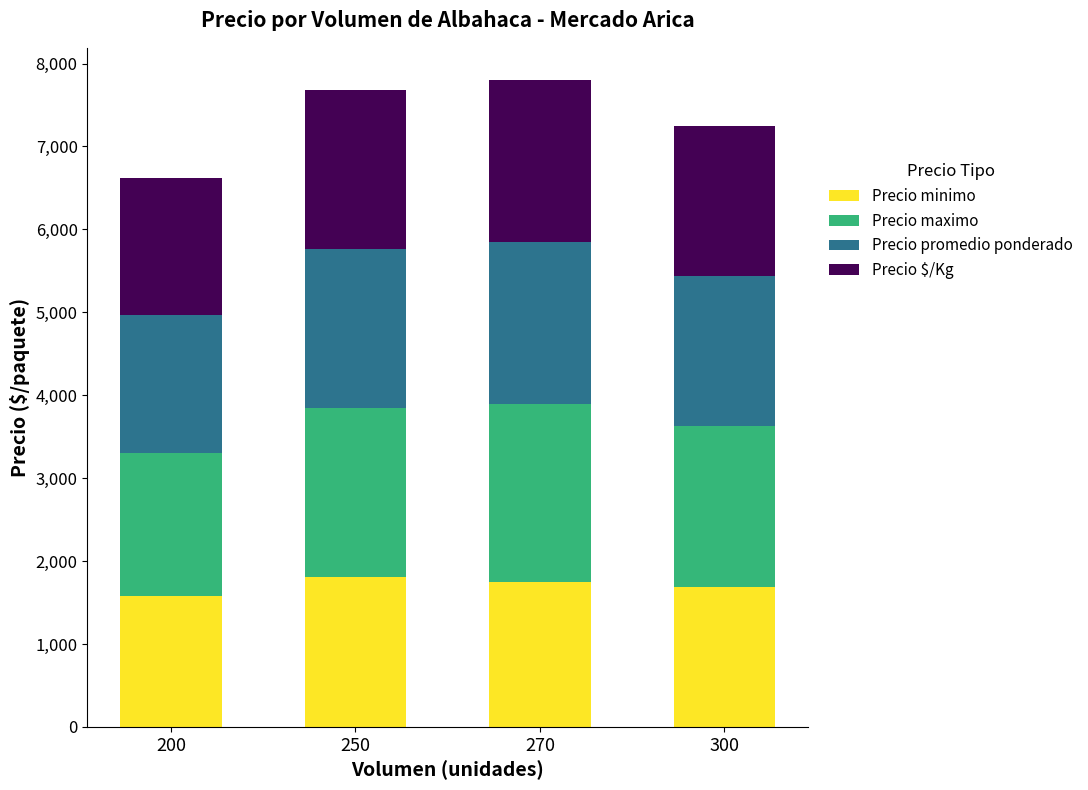

What is the minimum value for Precio minimo?

1579